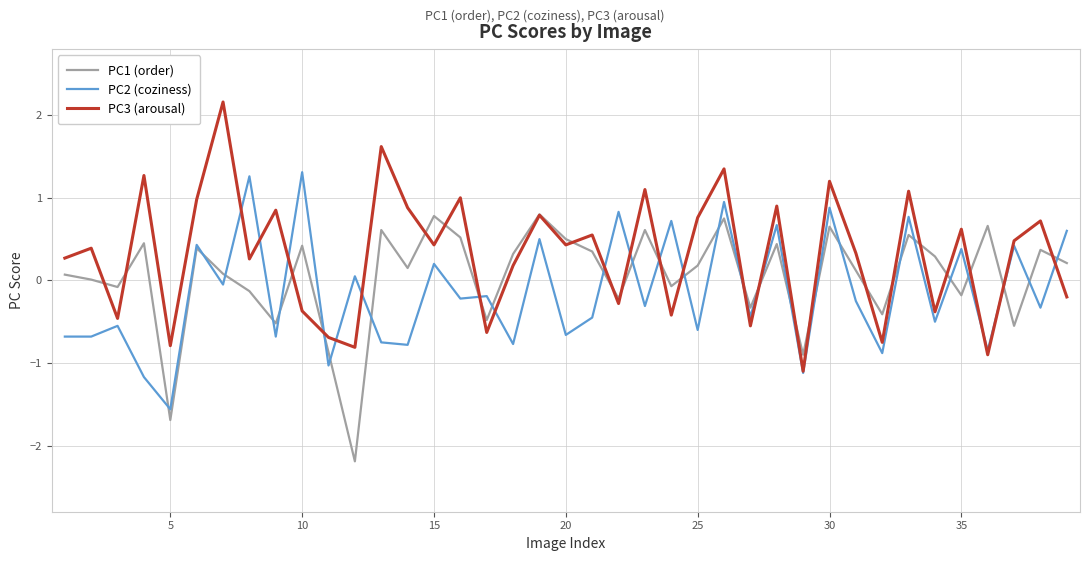

What is the smallest value displayed?

-2.2